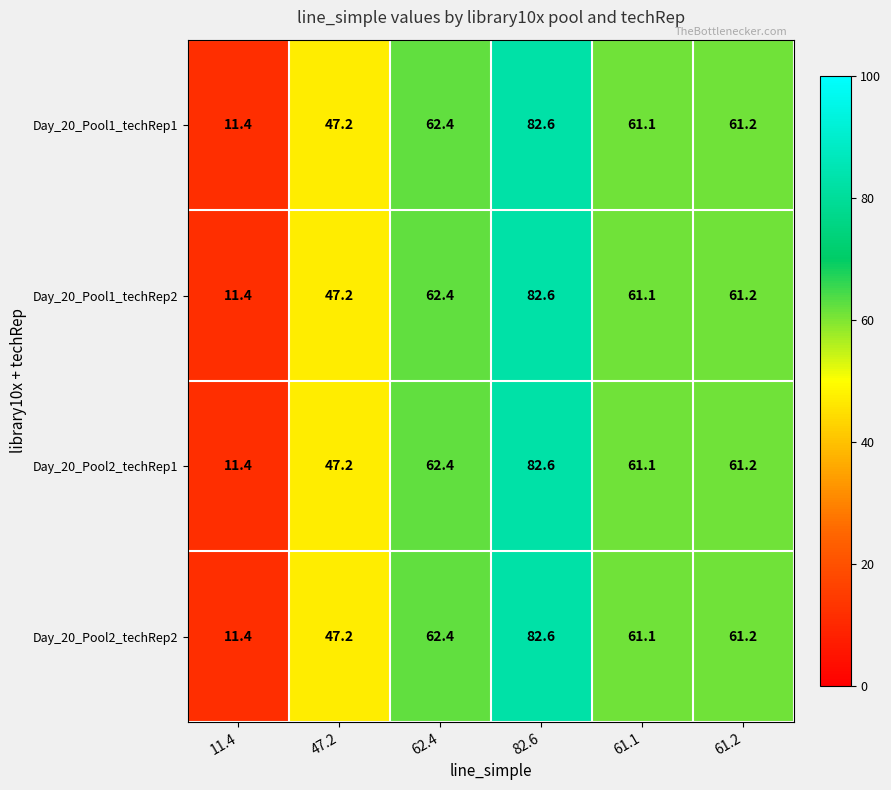

Is it true that Day_20_Pool2_techRep1 equals 61.2 at 61.2?

True